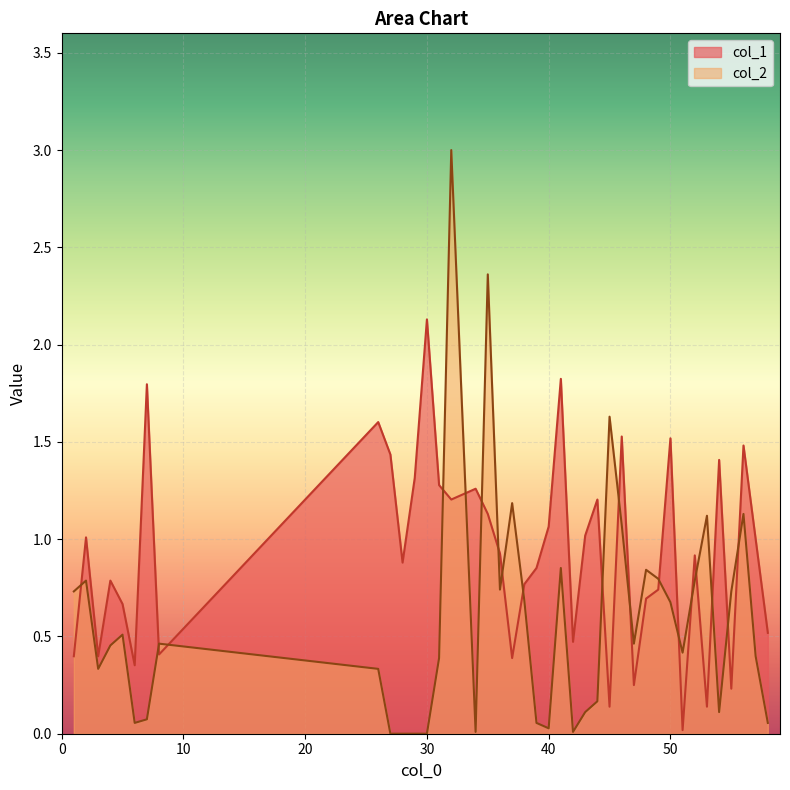

List the labels in order of value, smallest first.

51, 45, 53, 55, 47, 6, 37, 1, 3, 8, 42, 58, 5, 48, 49, 38, 4, 39, 28, 52, 36, 57, 2, 43, 40, 35, 32, 44, 34, 31, 29, 54, 27, 56, 50, 46, 26, 7, 41, 30